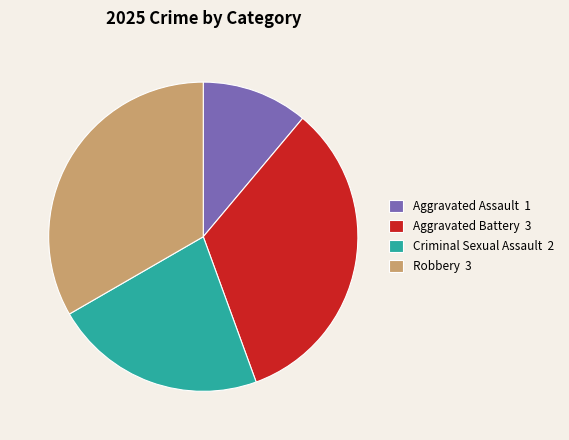

Is the sum of Robbery 3 and Aggravated Assault 1 greater than half?

No